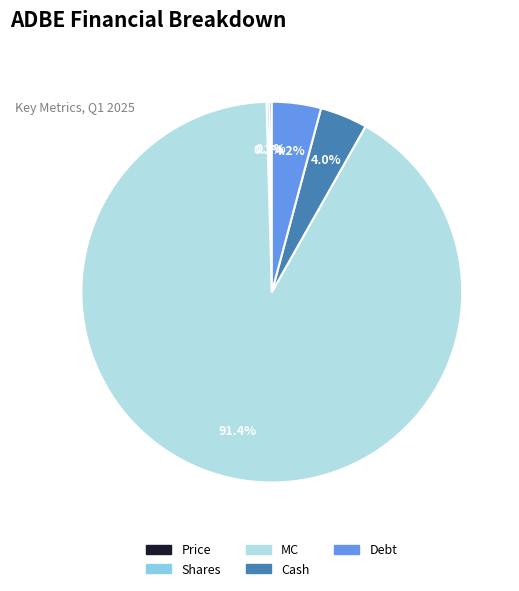

What is the largest slice in the pie chart?

MC